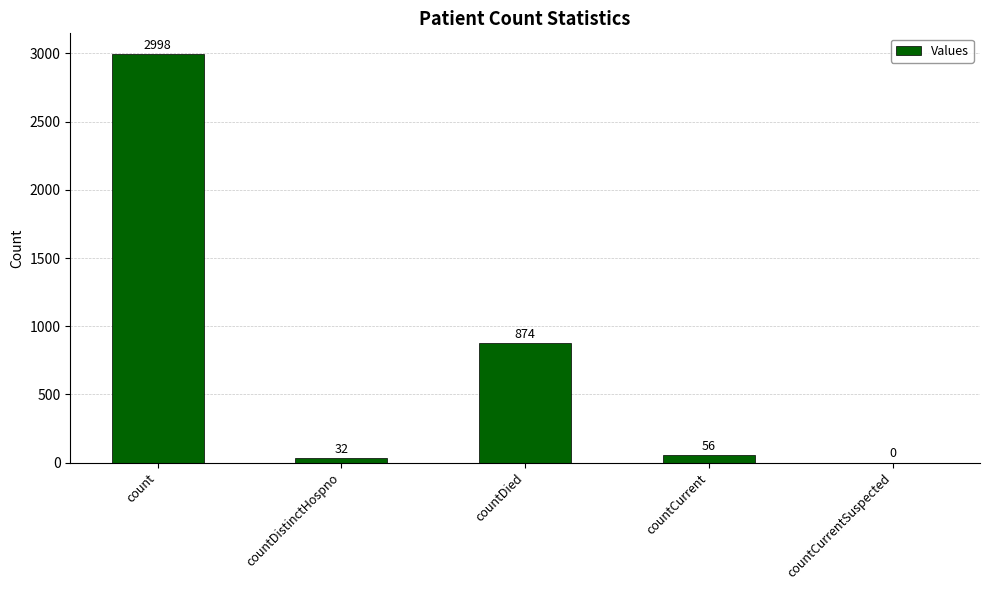

What is the sum of the values at countCurrent and count?

3054